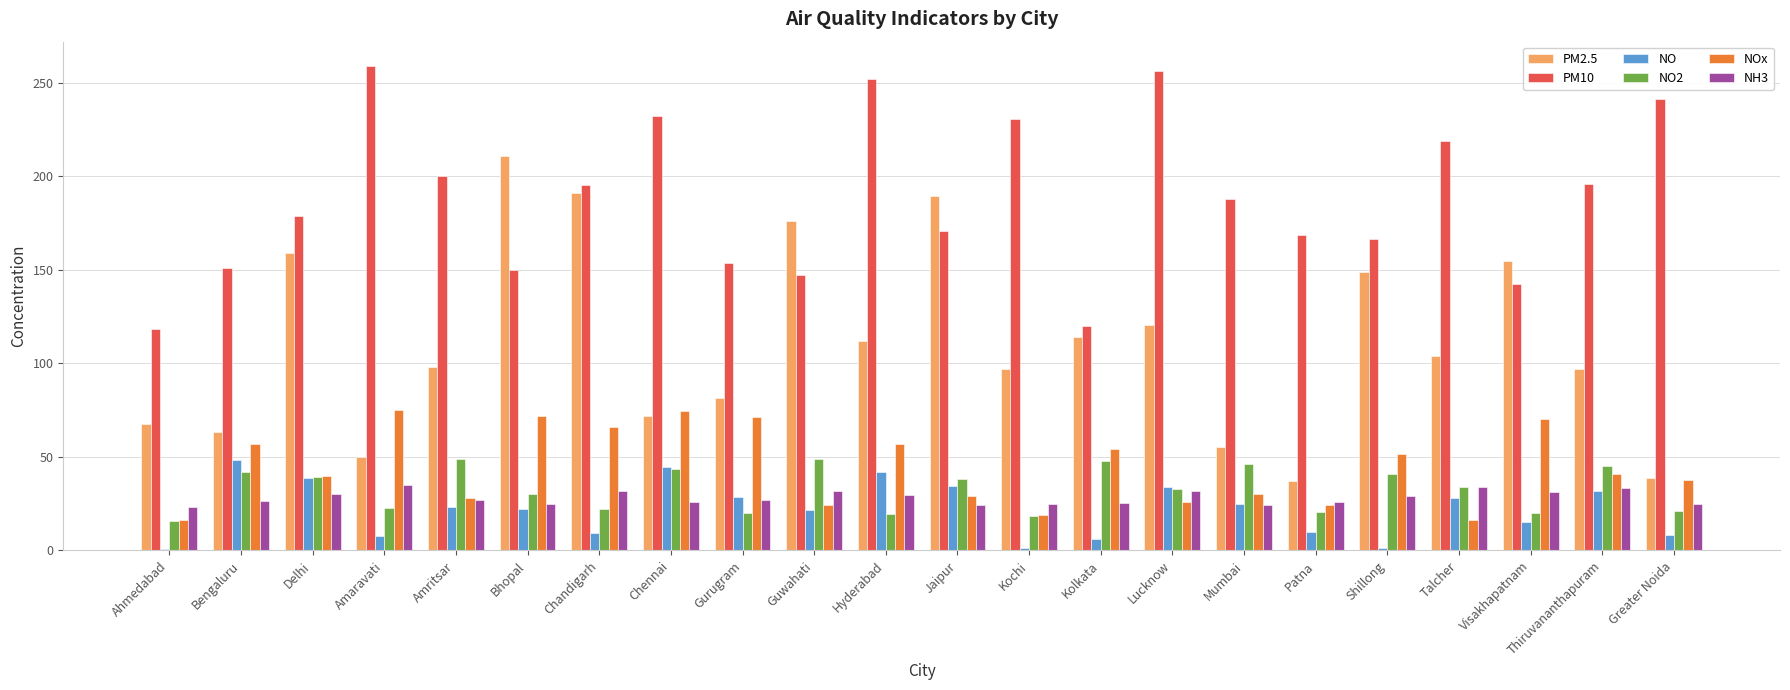

At which label does PM2.5 reach its peak?

Bhopal